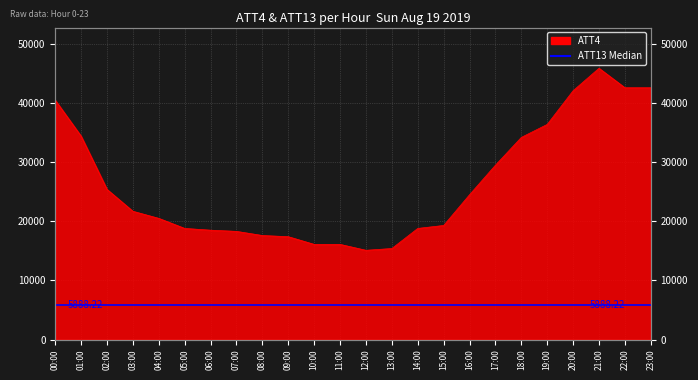

Reading left to right, what are all the values shown in this chart?

40500	34400	25400	21700	20500	18800	18500	18300	17600	17400	16100	16100	15100	15400	18800	19300	24500	29500	34200	36400	42100	45900	42600	42600